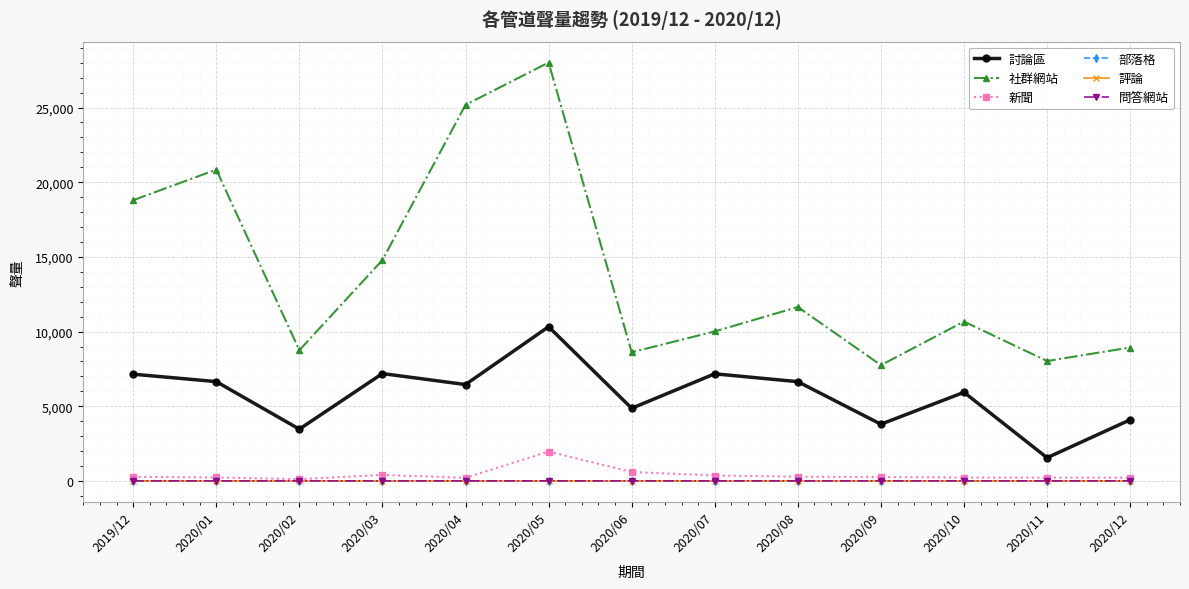

What position from the left is 2020/03?

4